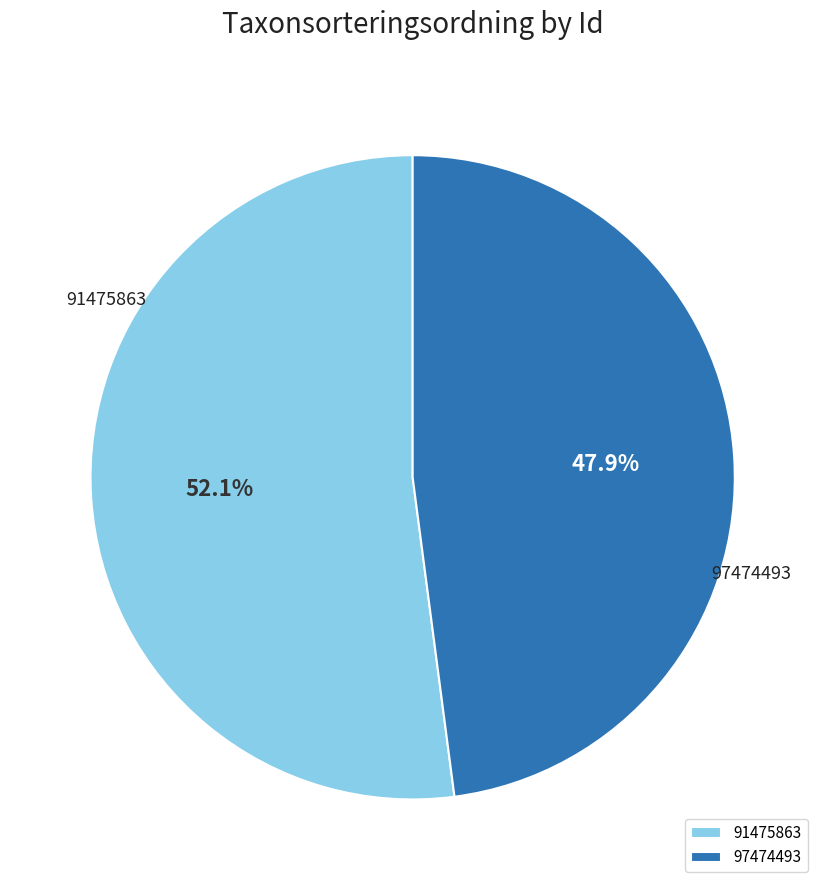

What percentage is the 97474493 slice, to the nearest percent?

48%